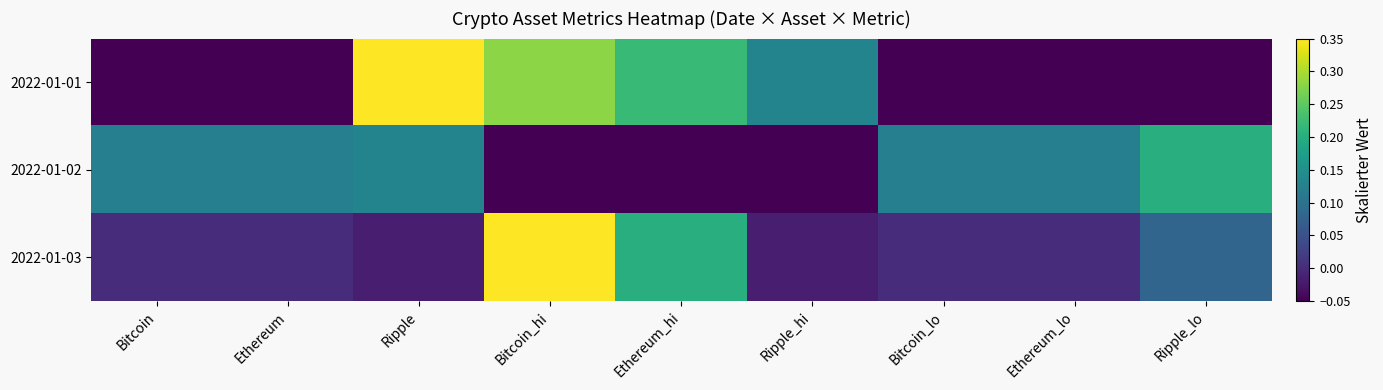

List the series in order of their peak value, lowest first.

2022-01-02, 2022-01-01, 2022-01-03